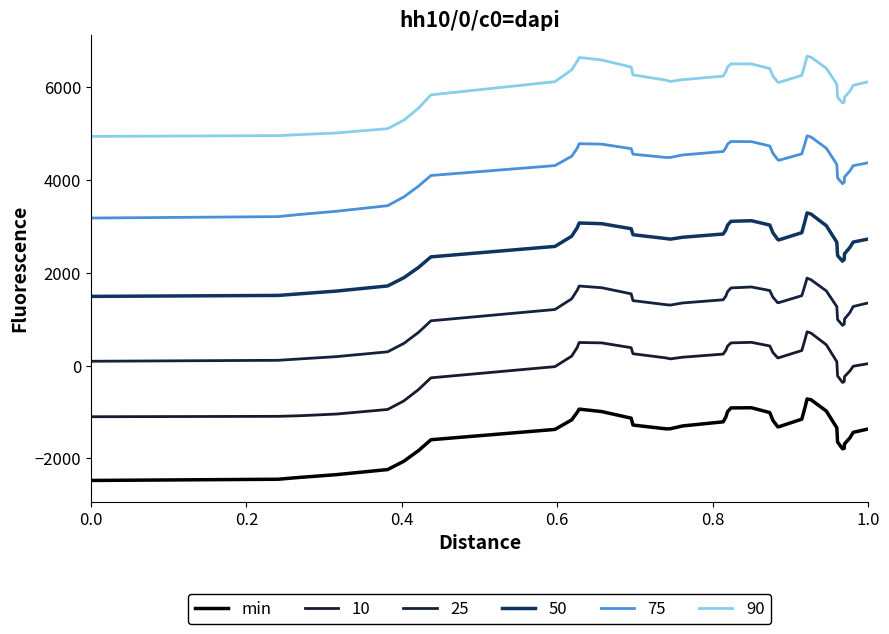

Reading left to right, extract all data points from this chart.

-2473.8	-2447.8	-2407.9	-2348.8	-2238.9	-2058.5	-1830.5	-1596.0	-1373.7	-1168.0	-1005.4	-936.1	-988.9	-1130.8	-1279.2	-1361.2	-1358.8	-1298.6	-1209.8	-1104.1	-992.9	-910.0	-906.7	-1010.1	-1180.9	-1317.0	-1316.5	-1152.1	-902.4	-717.5	-733.1	-977.5	-1338.9	-1645.5	-1791.4	-1783.3	-1685.4	-1556.1	-1436.7	-1363.7